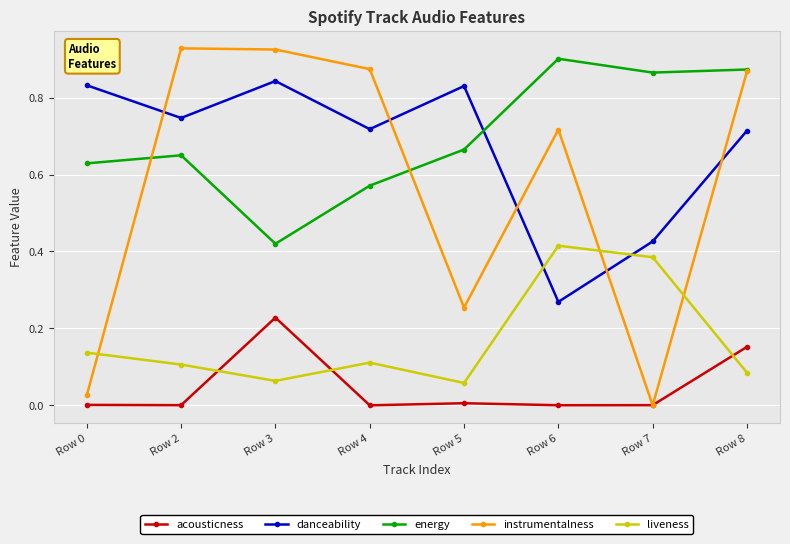

After their last crossing, which series has the higher values: acousticness or liveness?

acousticness